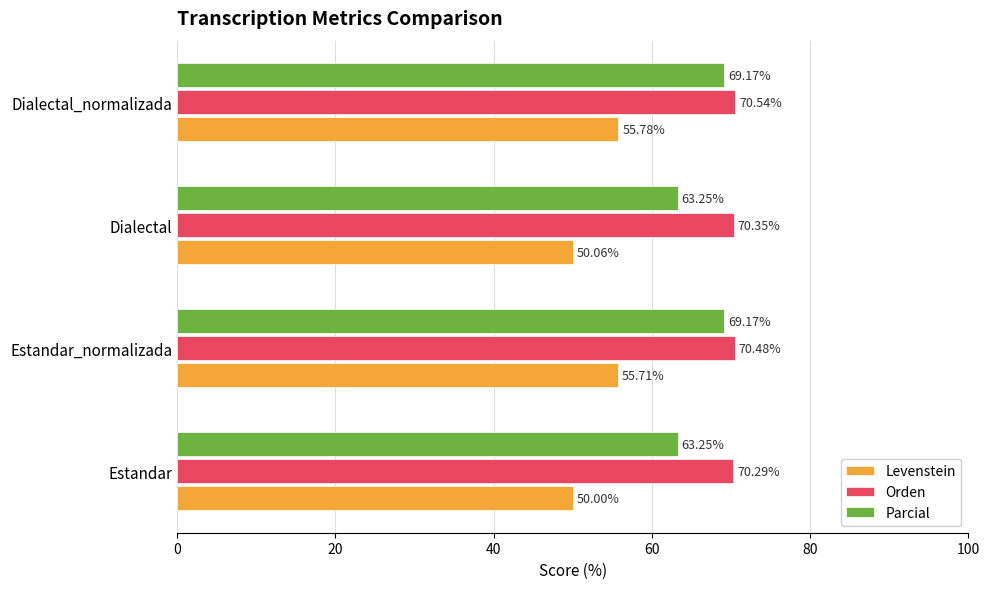

What is the spread (max minus min) of values at Dialectal?

20.3